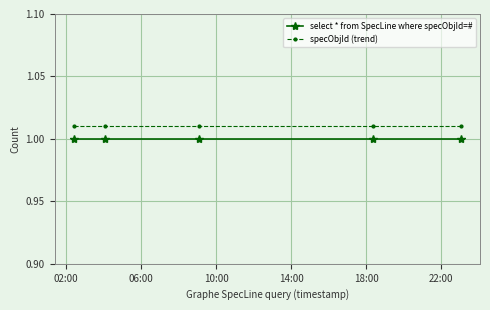

What is the sum of all select * from SpecLine where specObjId=# values?

5.0